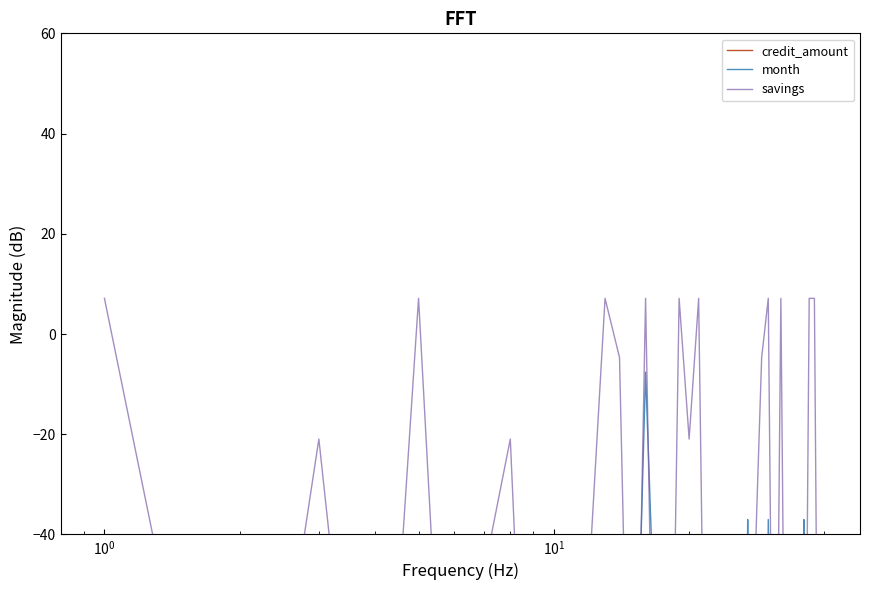

What is the value of the month point at the 29th from the left?

-222.7